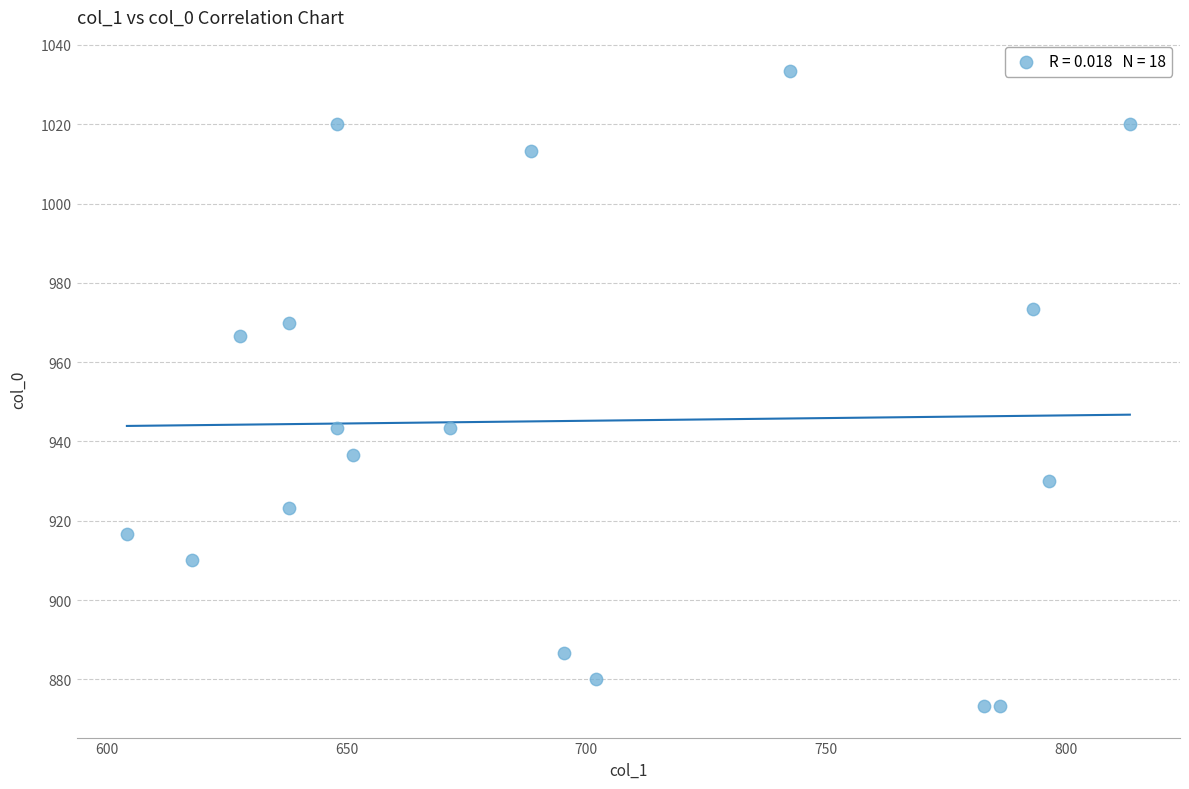

What is the range of Y values (max minus min)?

160.0